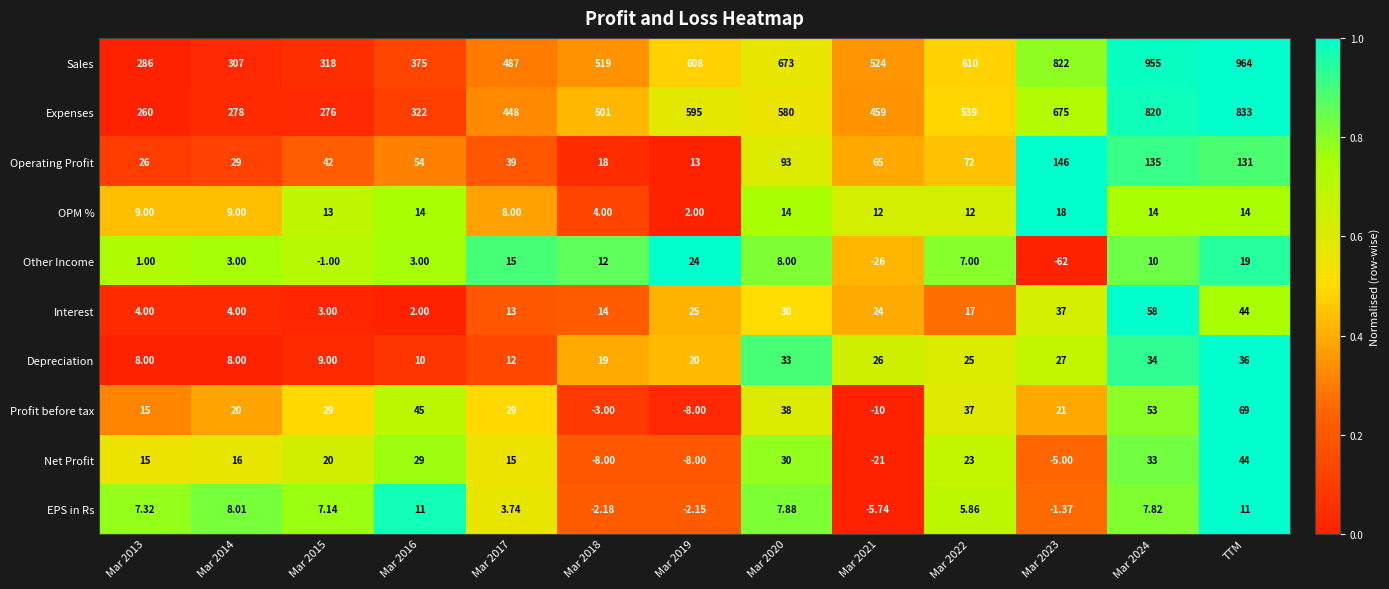

Count the number of data series in this chart.

10